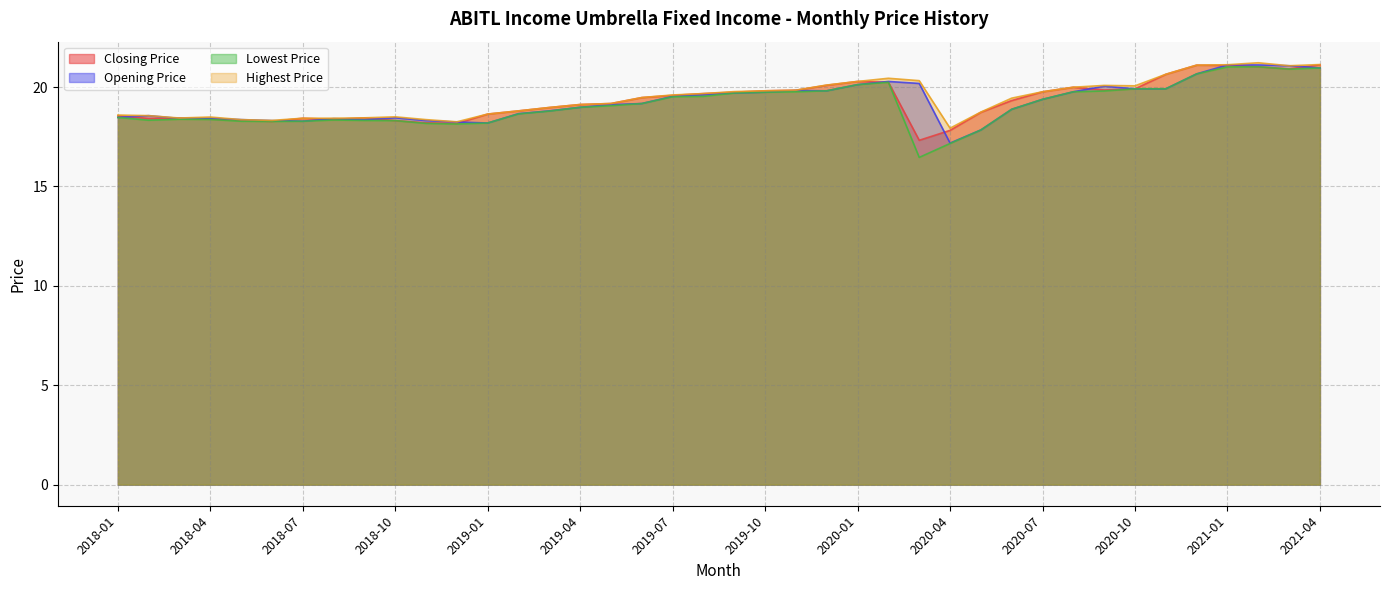

What is the sum of all Lowest Price values?

764.6